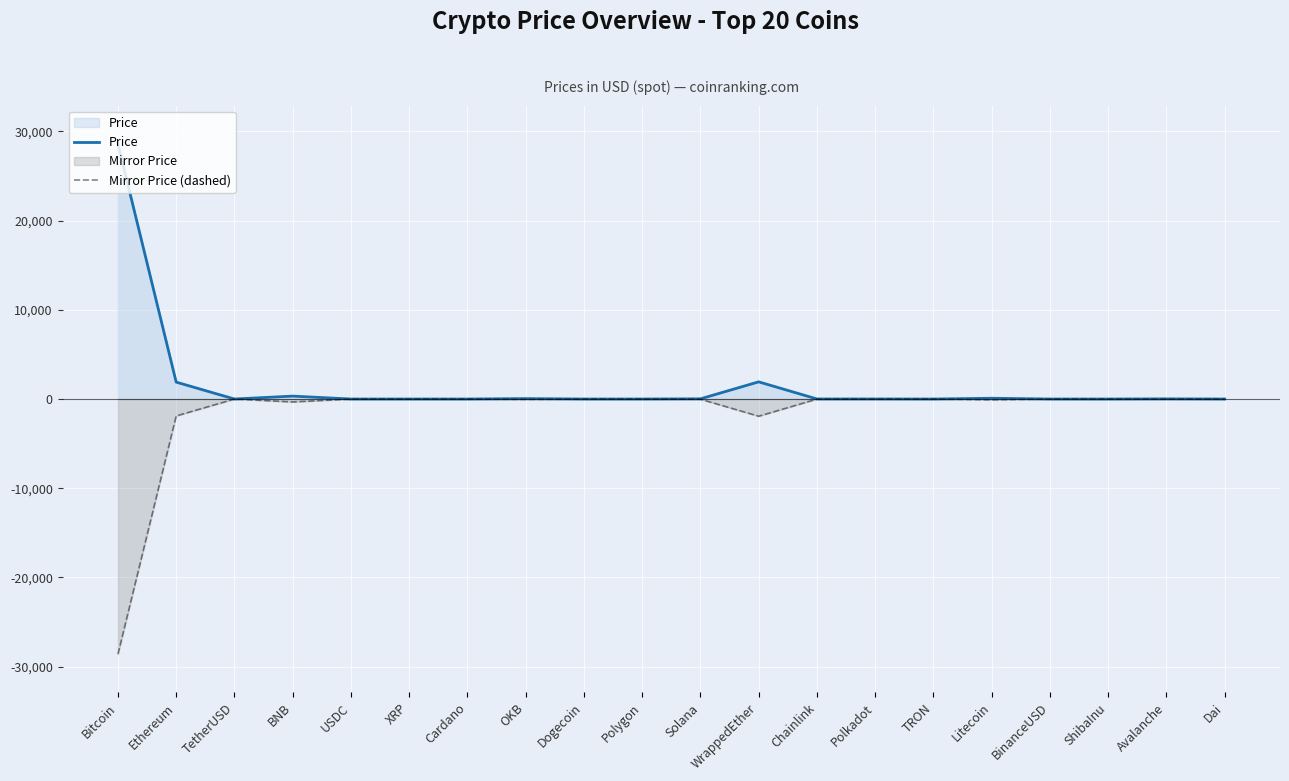

Between OKB and BinanceUSD, which series saw the biggest shift?

Price